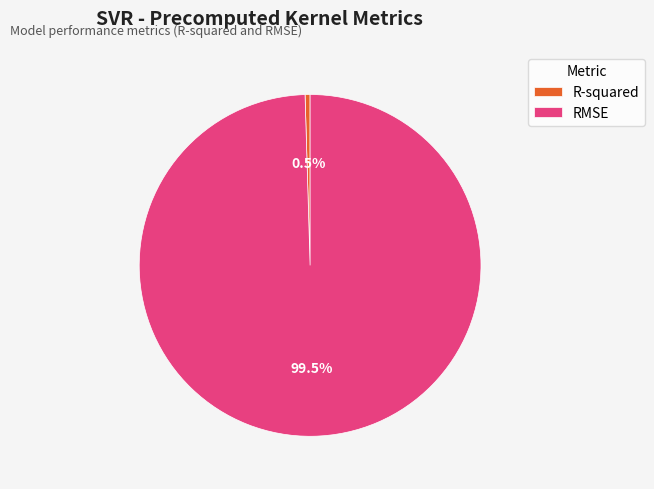

To the nearest percent, what is the difference between the largest and smallest slice percentages?

99%